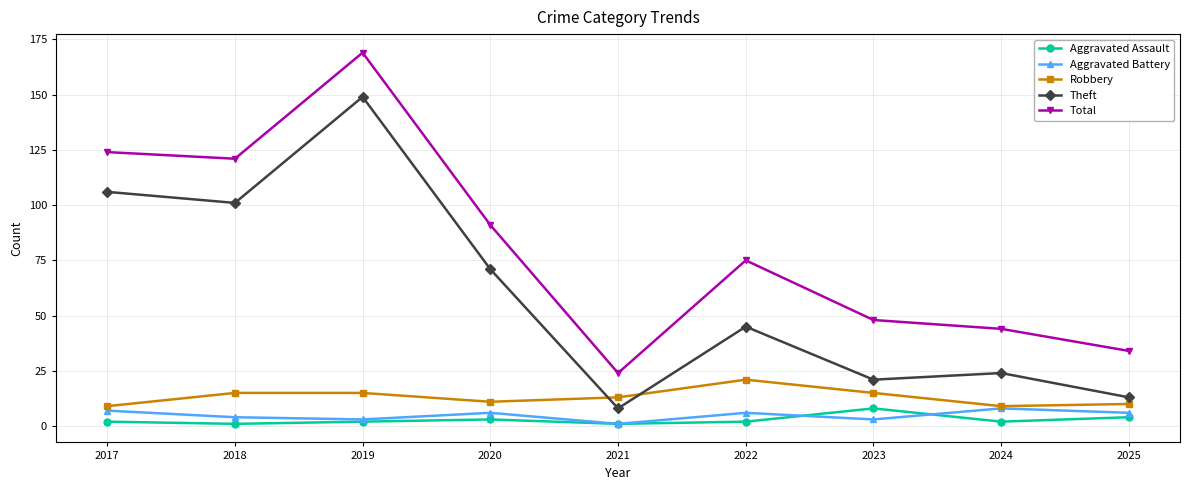

How many Aggravated Assault values are between 2 and 3?

5